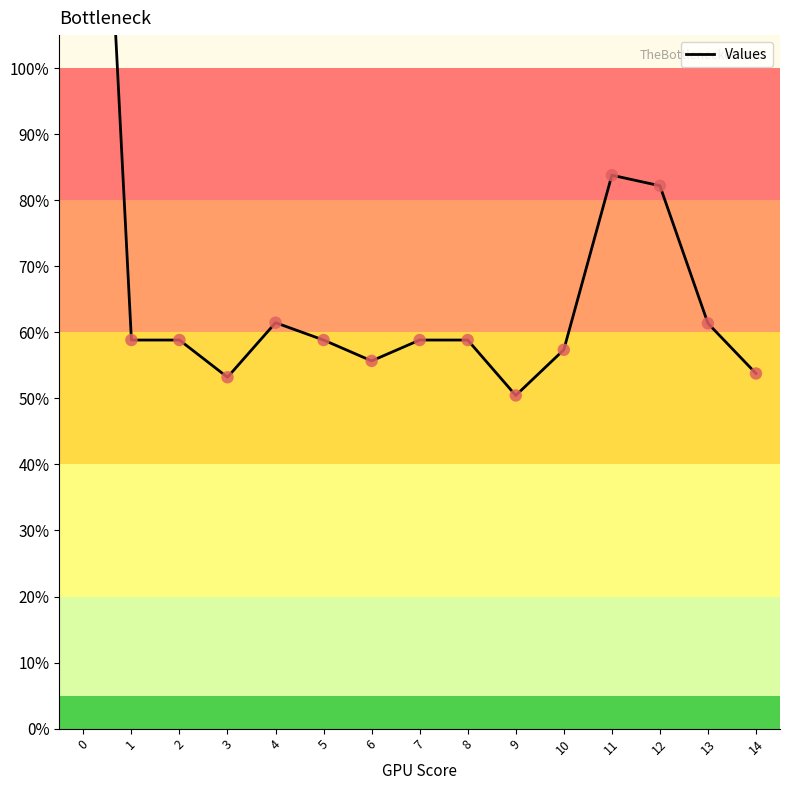

Which has a higher value, 7 or 2?

7